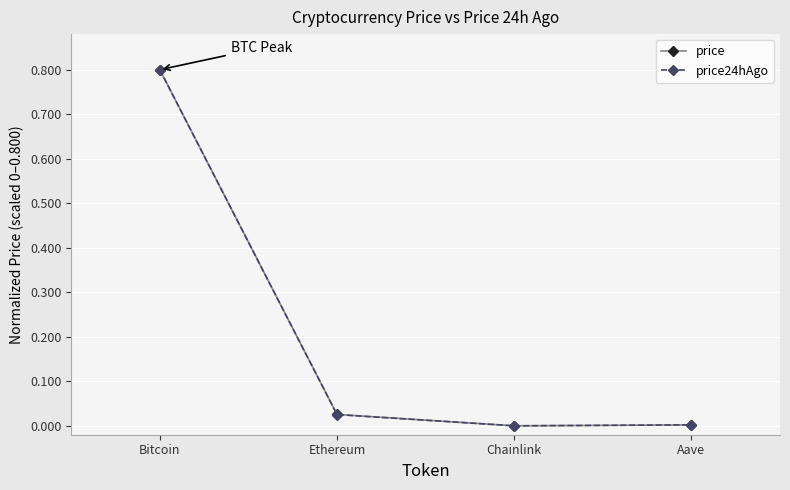

What position from the left is Ethereum?

2